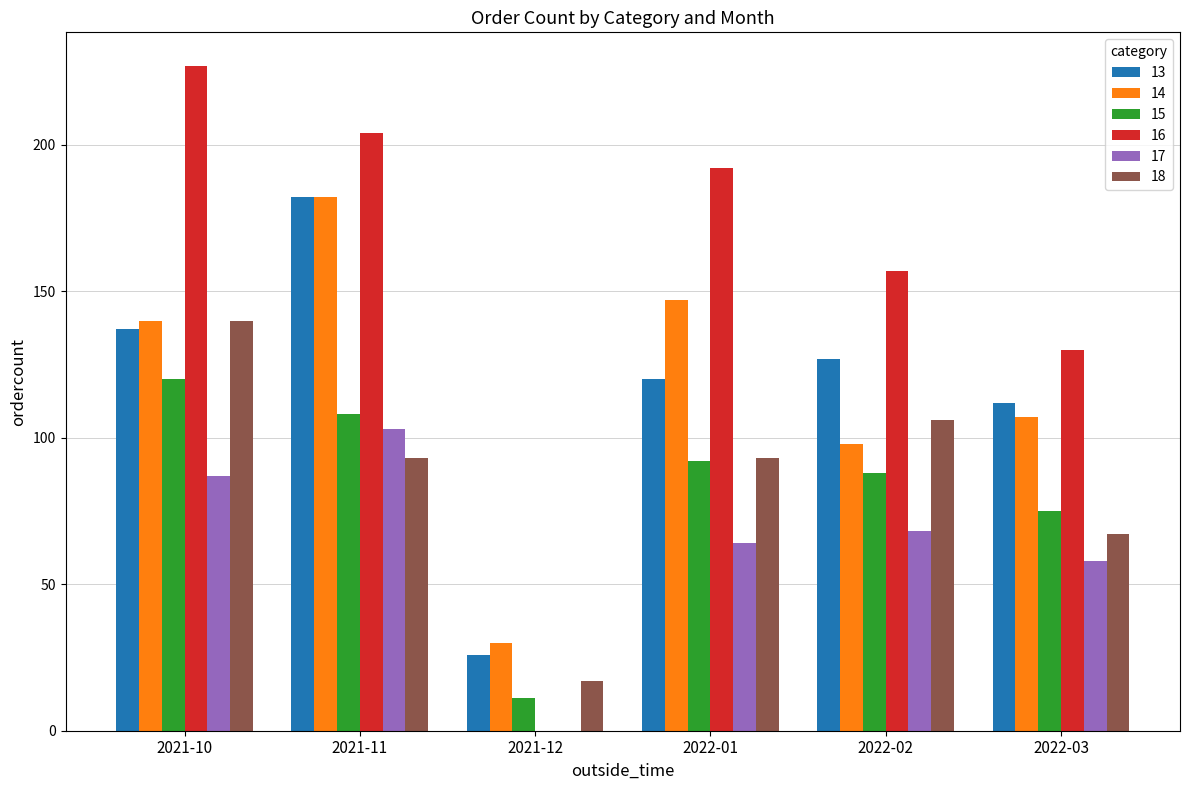

At which category does the chart reach its peak across all series?

2021-10